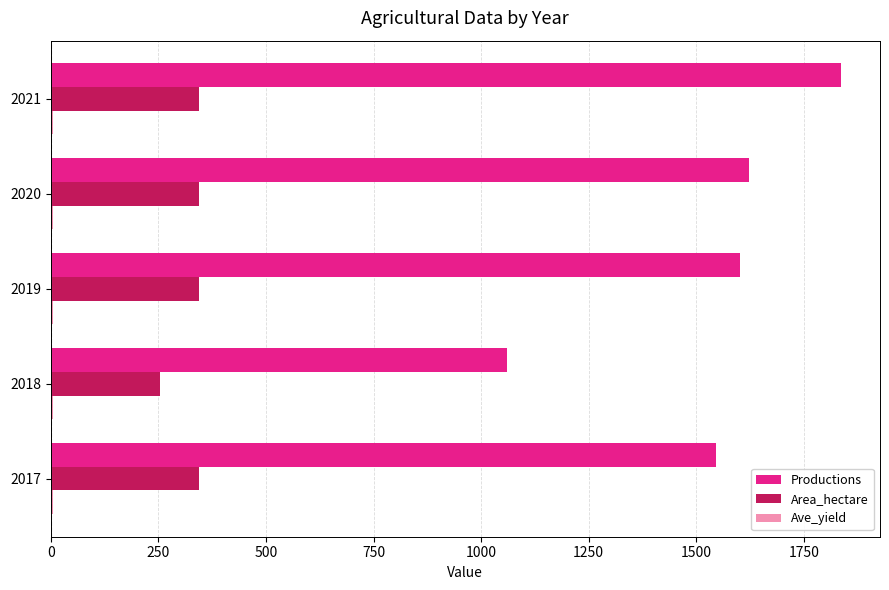

Which category has the highest value in the Productions series?

2021